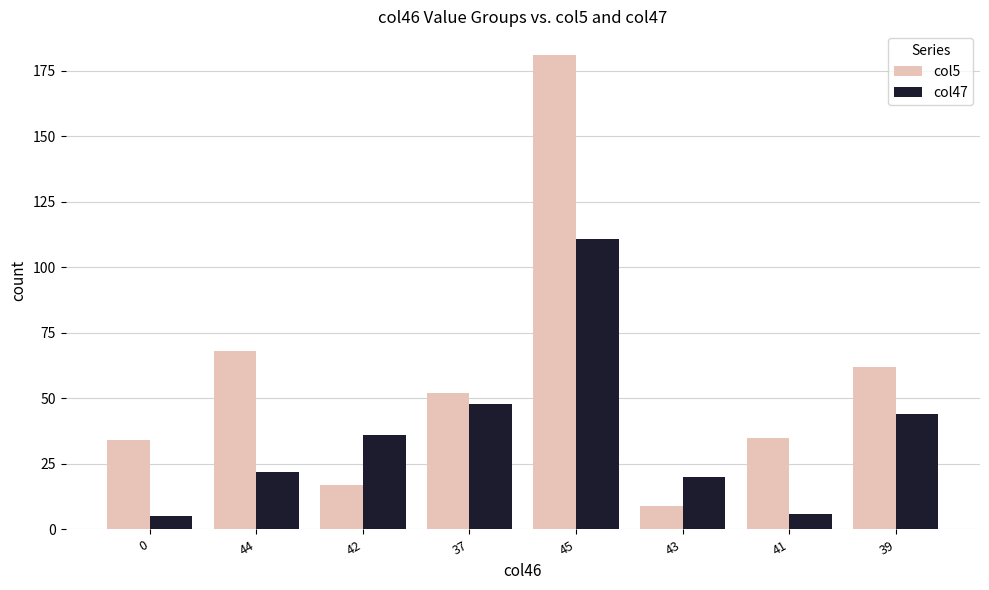

Where is col5 nearest to the value 95?

44